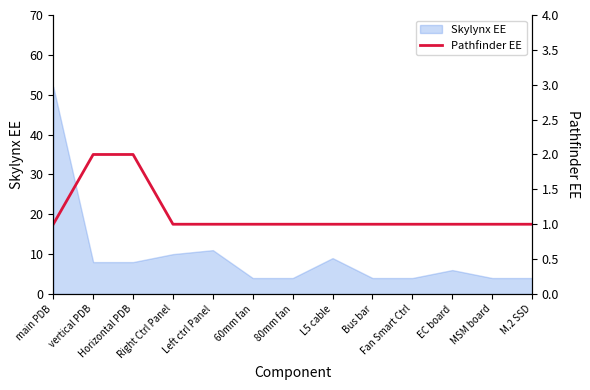

Does the chart display data point markers on the line(s)?

No